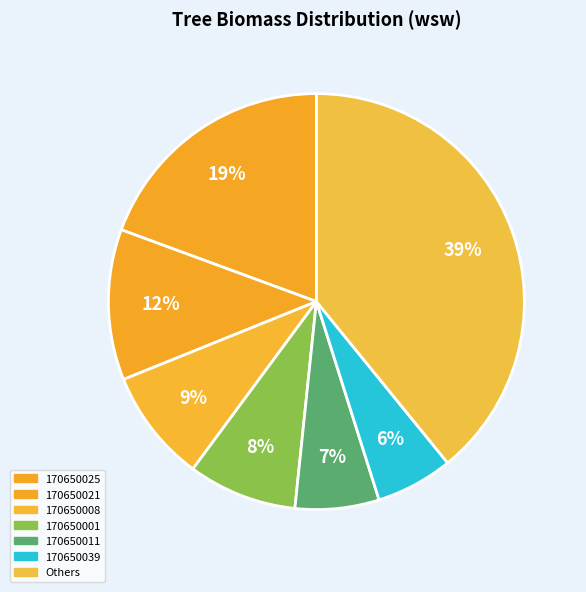

Count the number of slices in the pie.

7